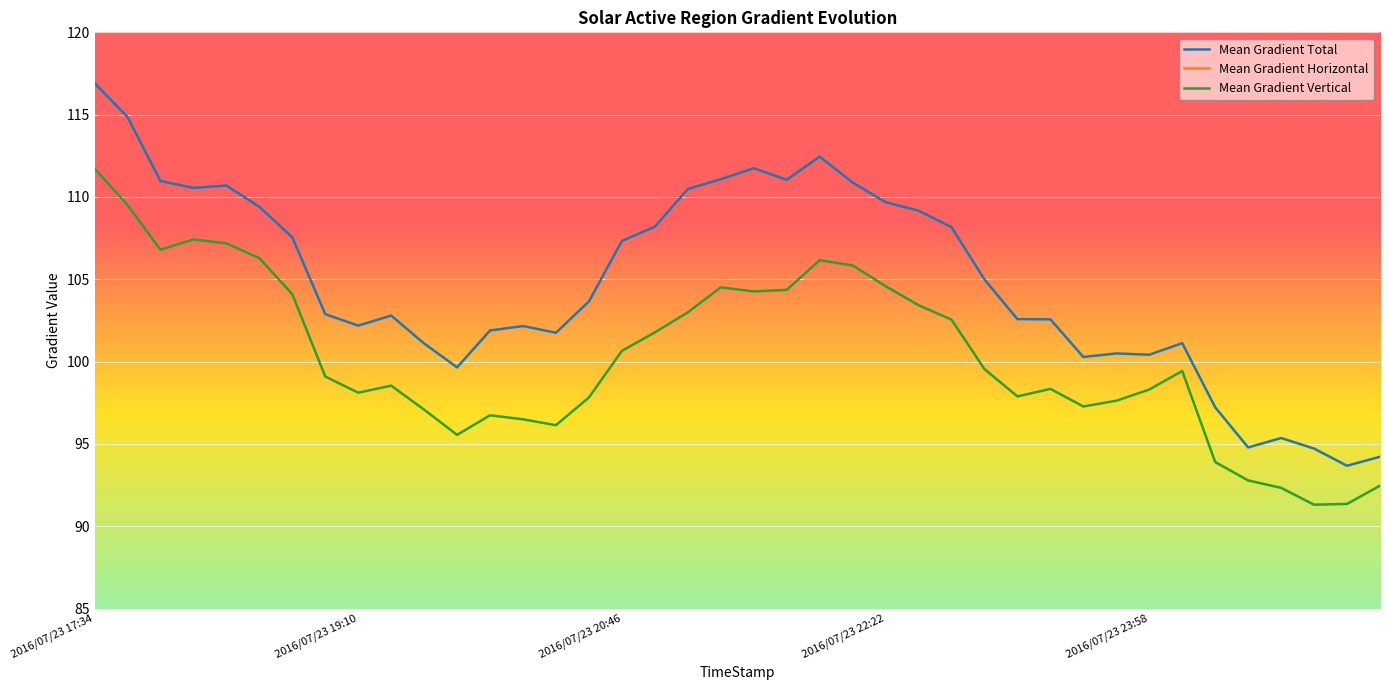

What is the minimum value for Mean Gradient Total?

93.7